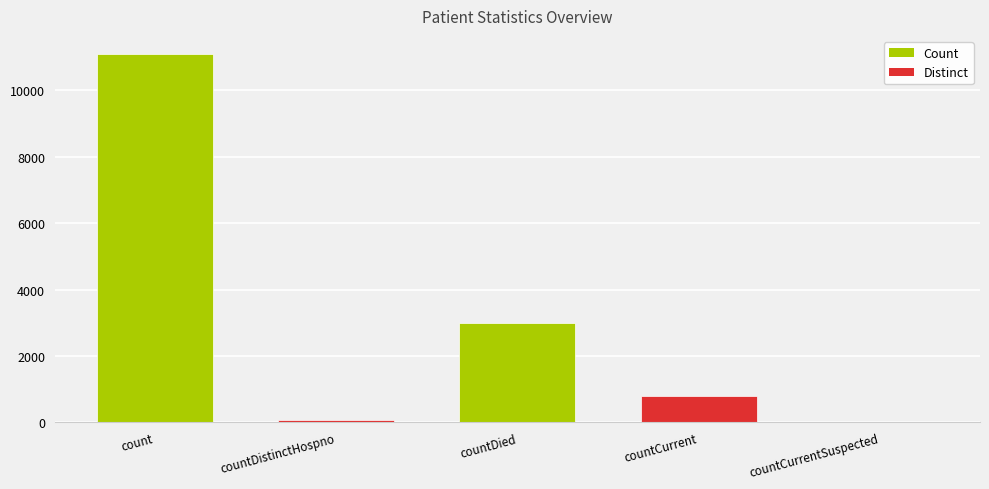

What value does the data have at count, to the nearest 50?

11100